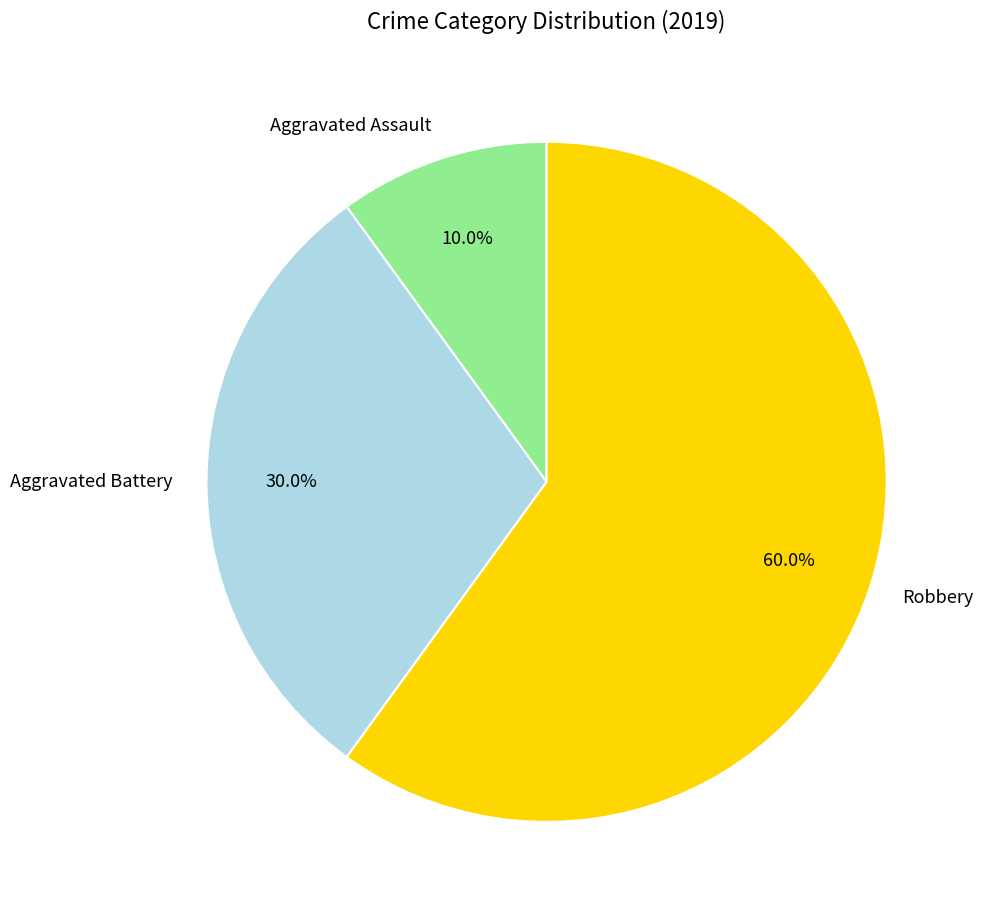

Is there a majority slice in this chart?

Yes